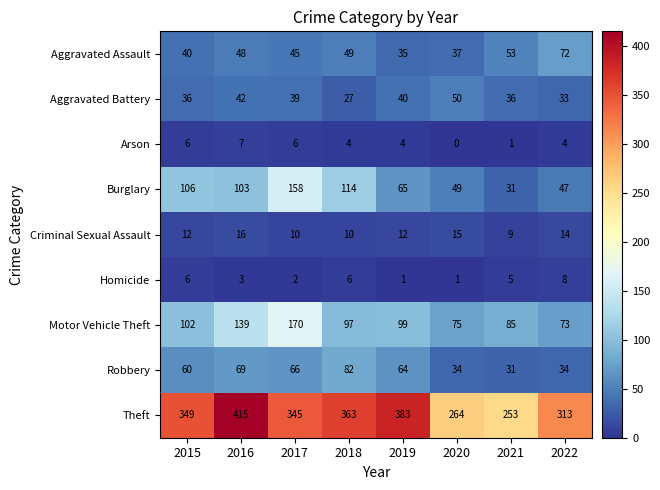

What is the maximum value shown in the chart?

415